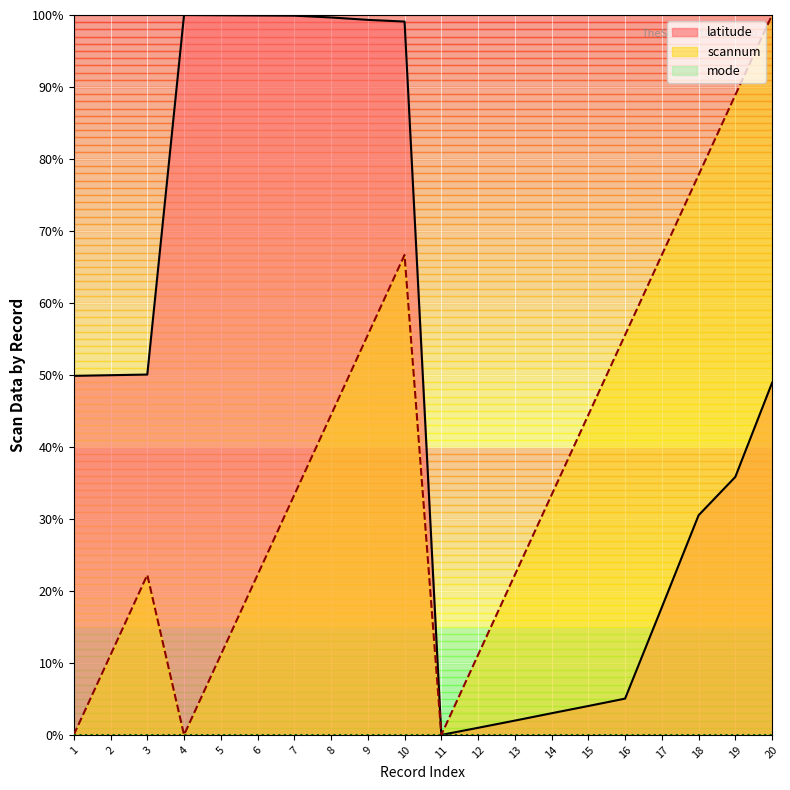

At which label is scannum closest to 50?

8